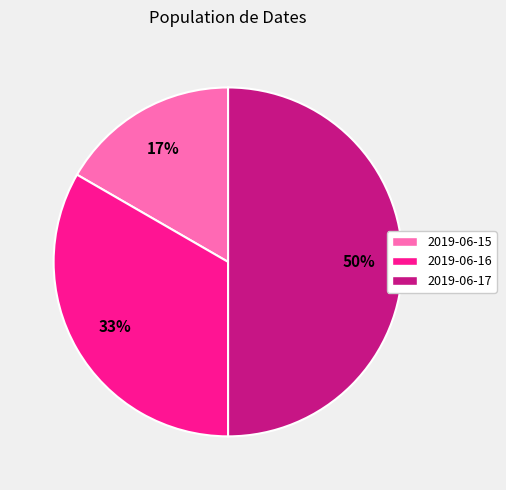

How many slices are in this pie chart?

3